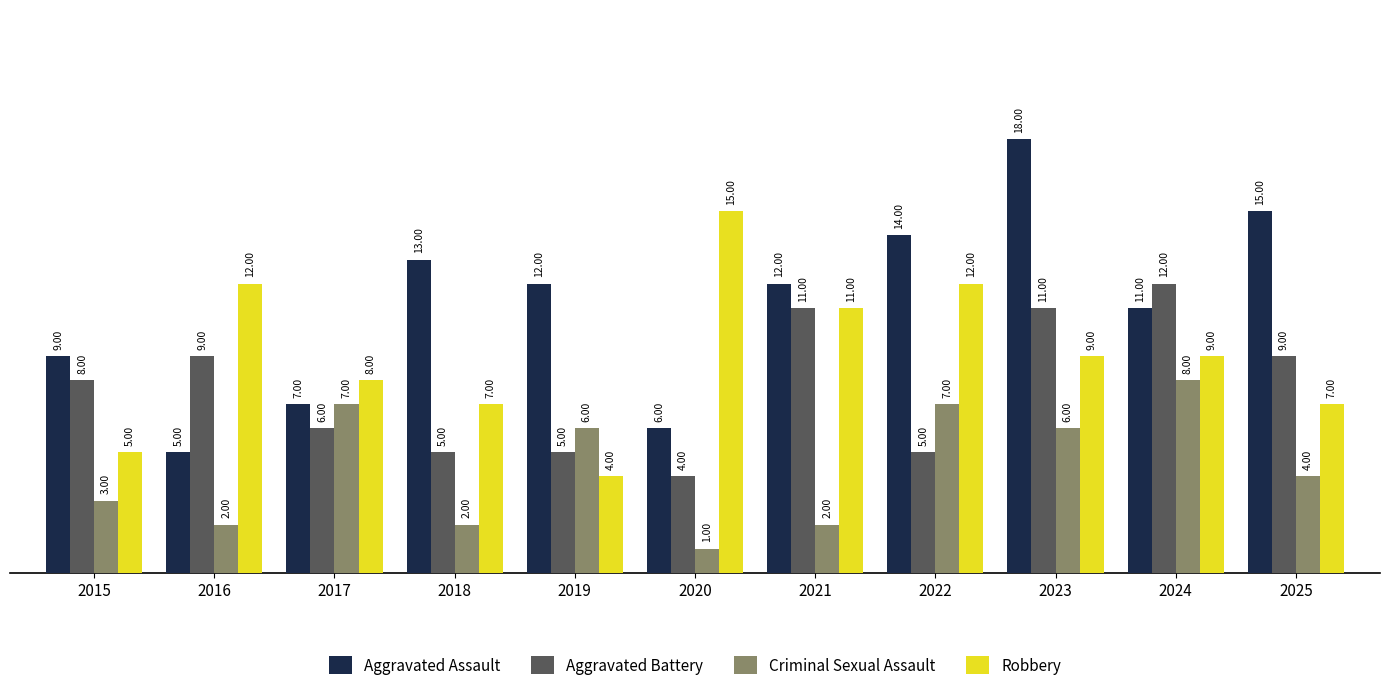

Rank the series by their average value, from lowest to highest.

Criminal Sexual Assault, Aggravated Battery, Robbery, Aggravated Assault